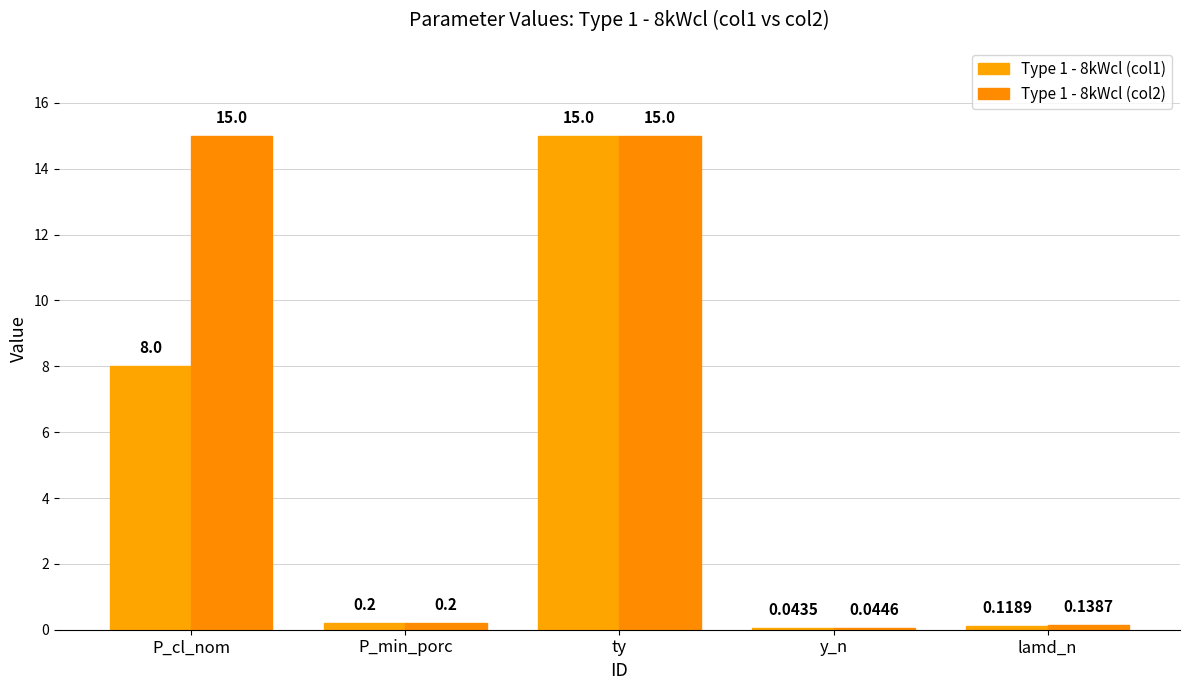

At how many categories does at least one series exceed 12?

2